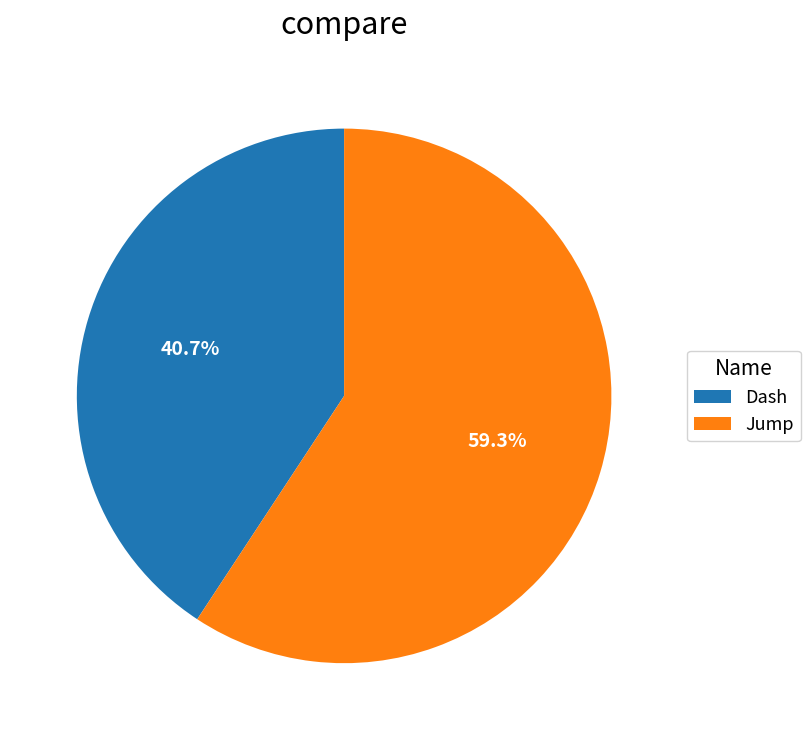

What percentage is NOT represented by Jump?

40.7%